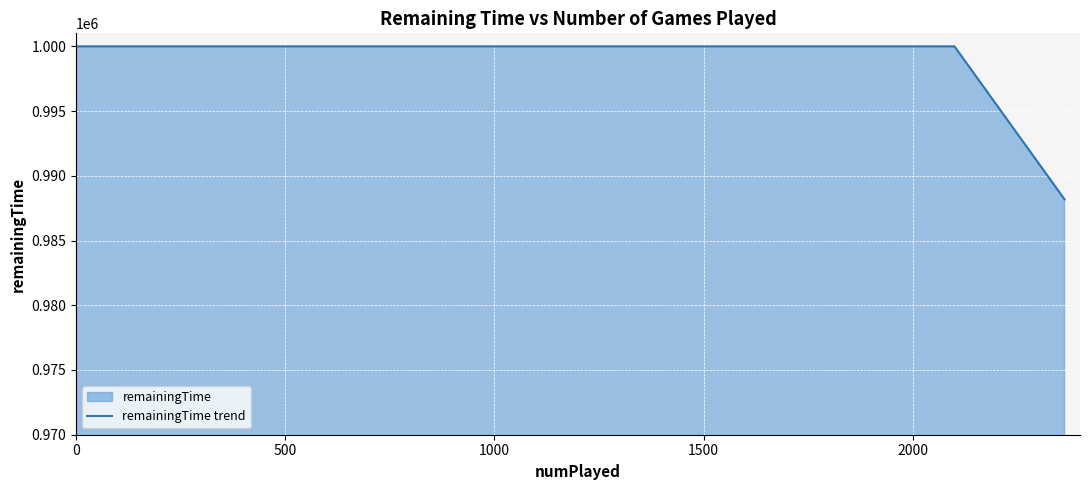

What is the difference between the maximum and minimum values?

11810